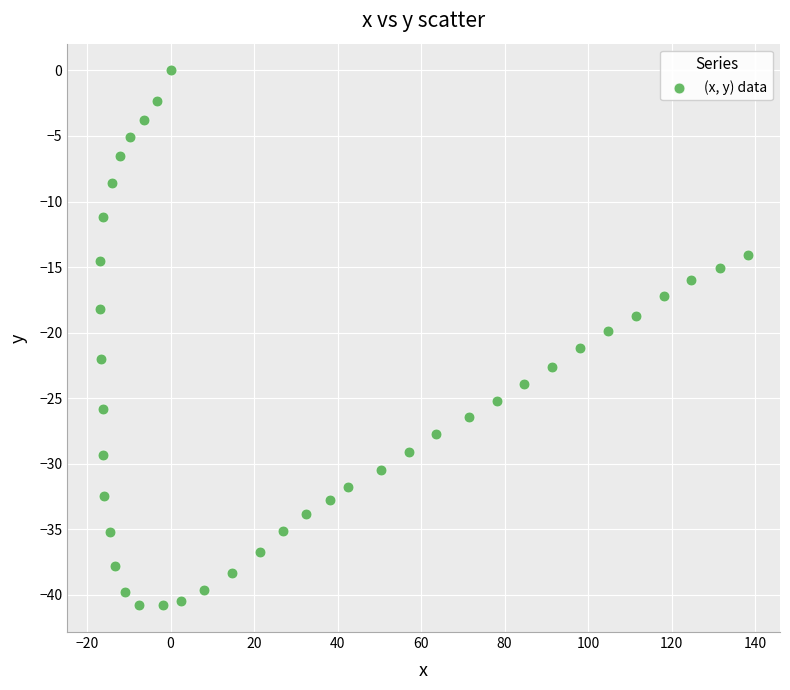

What is the range of X values (max minus min)?

155.2